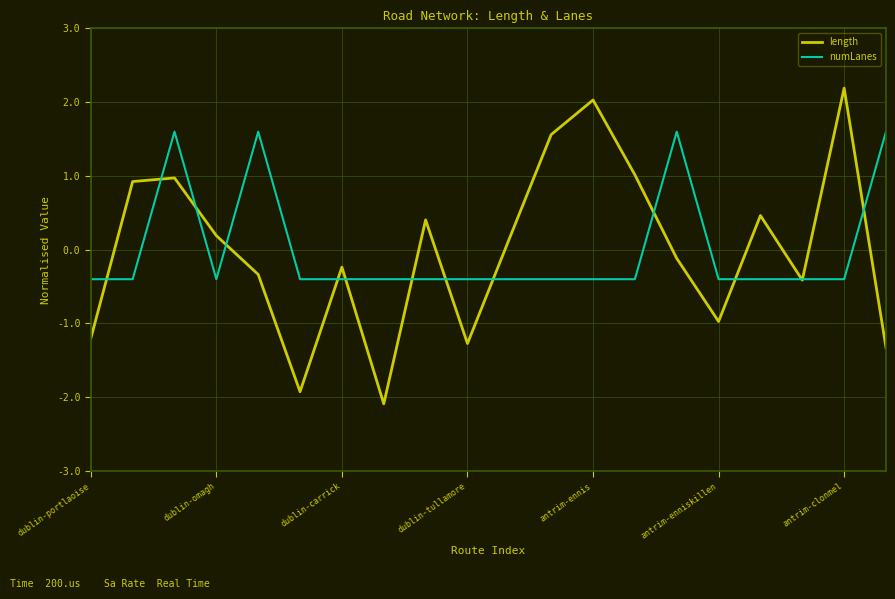

True or false: length has more than 0 points higher than both neighbors.

True